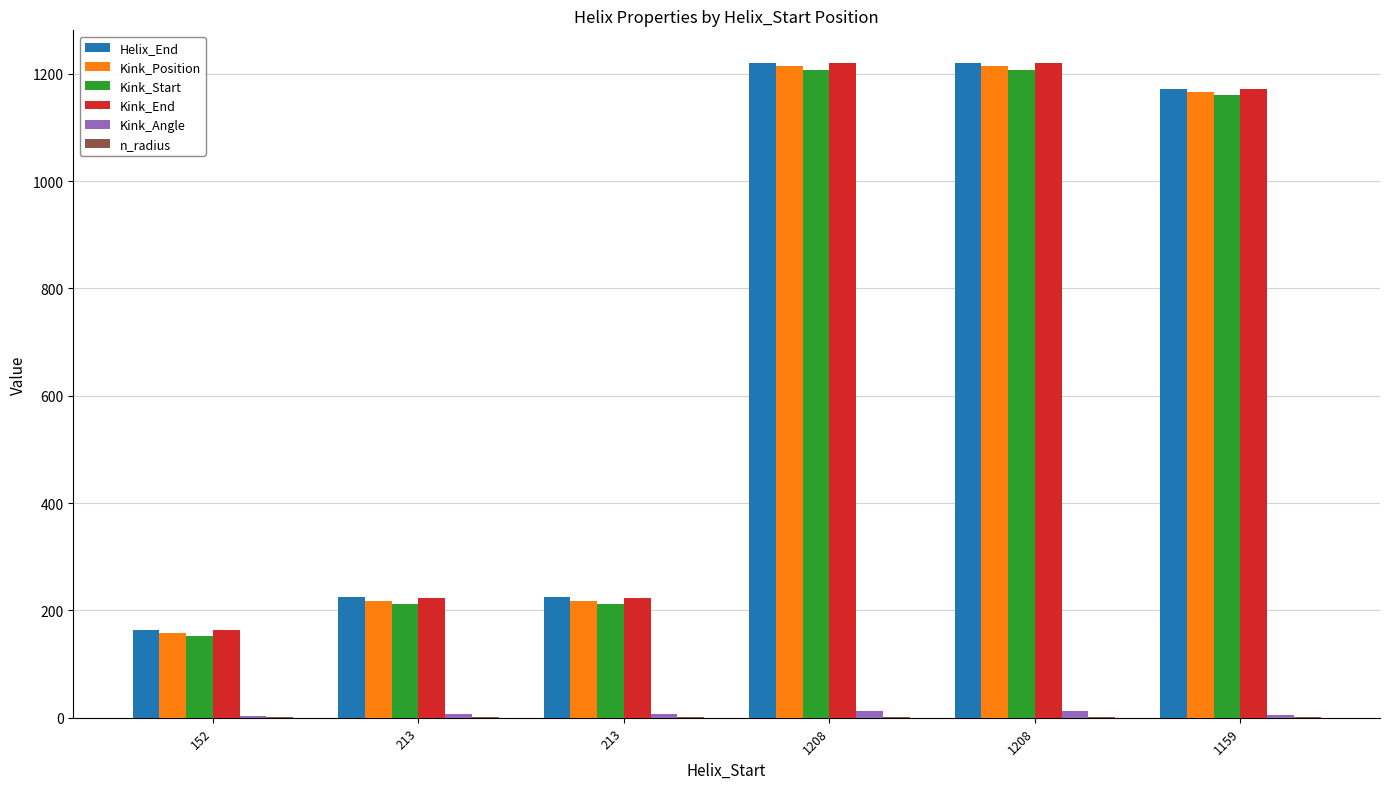

Reading left to right, what are all the values shown in this chart?

Helix_End: 164.0	225.0	225.0	1220.0	1220.0	1171.0
Kink_Position: 158.0	218.0	218.0	1214.0	1214.0	1166.0
Kink_Start: 152.0	212.0	212.0	1208.0	1208.0	1160.0
Kink_End: 164.0	224.0	224.0	1220.0	1220.0	1172.0
Kink_Angle: 3.1	7.5	7.5	12.1	12.1	5.0
n_radius: 1.9	1.9	1.9	1.9	1.9	1.9